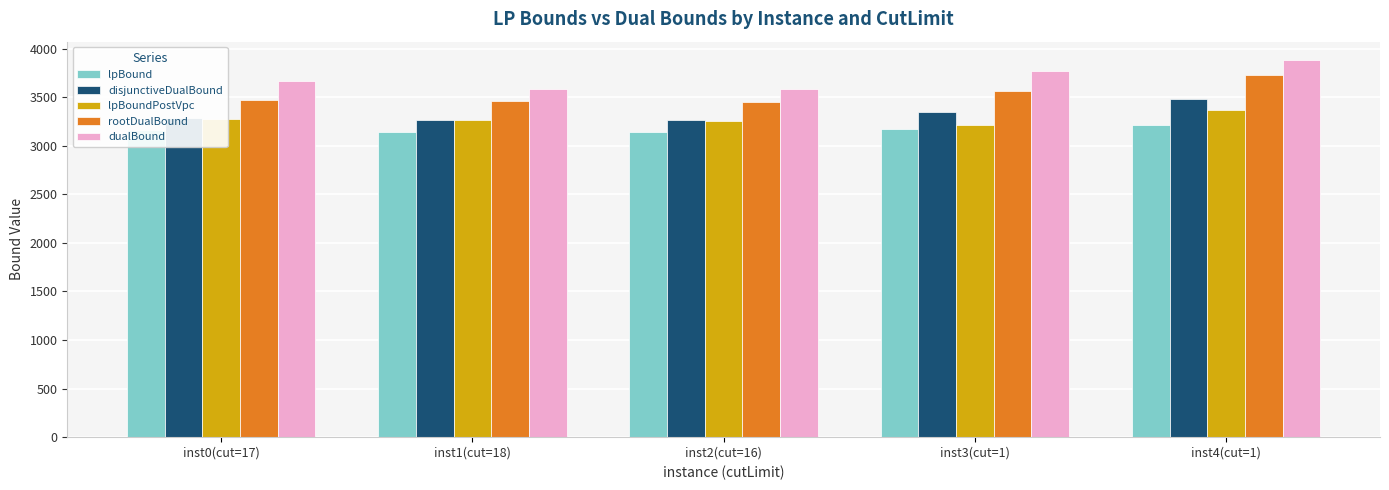

What is the maximum value for lpBoundPostVpc?

3363.1